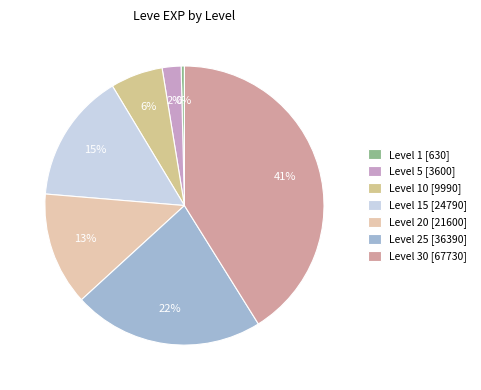

What is the largest slice in the pie chart?

Level 30 [67730]